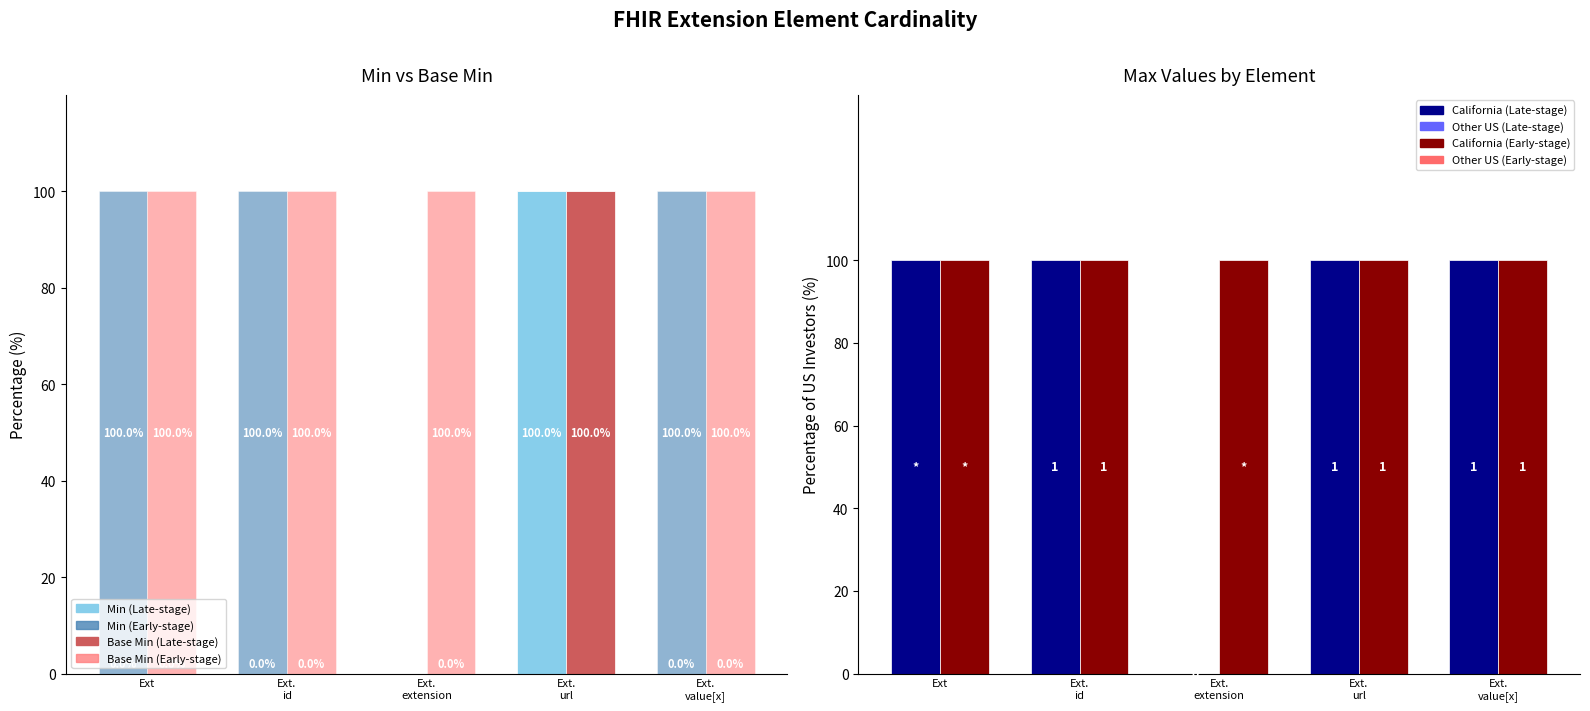

What is the label of the 4th bar from the left?

Ext.
url